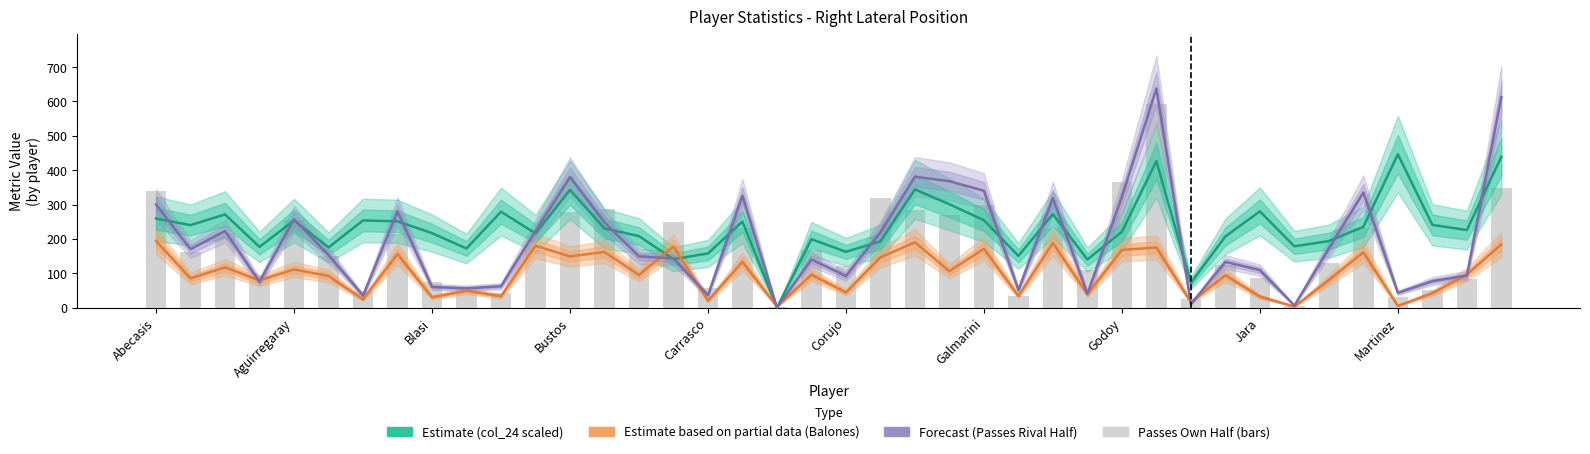

Which series has the largest range (max minus min)?

Forecast (Passes Rival Half)